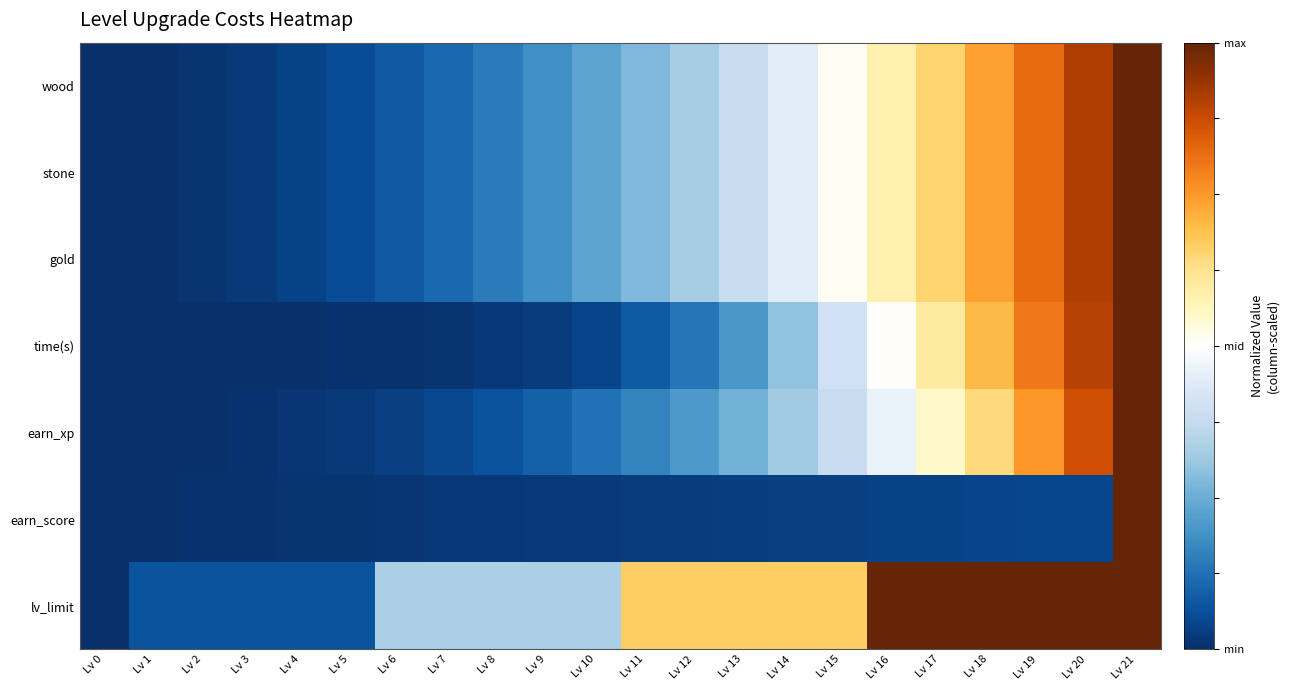

Which series changed the most between Lv 0 and Lv 1?

lv_limit